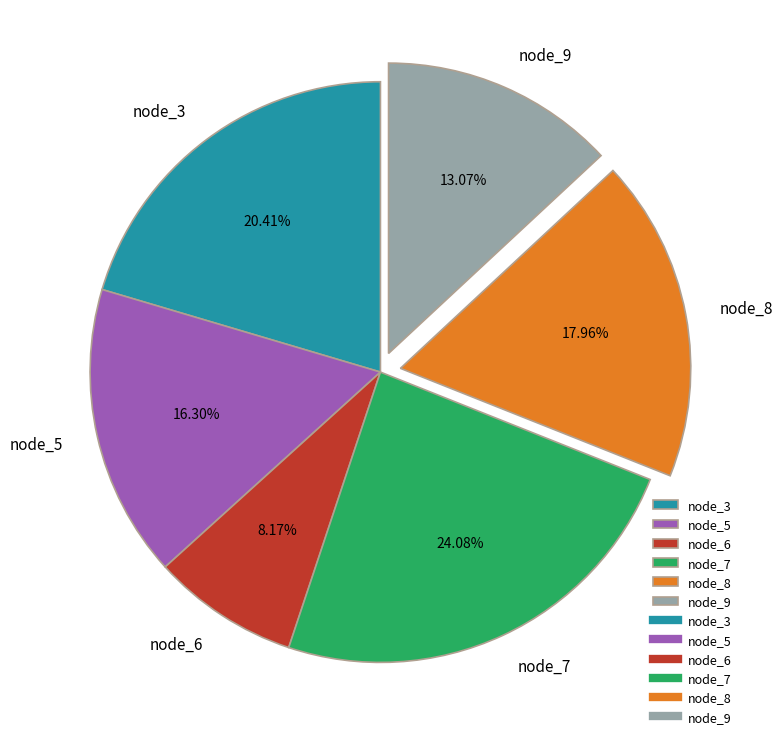

How many slices are in this pie chart?

6